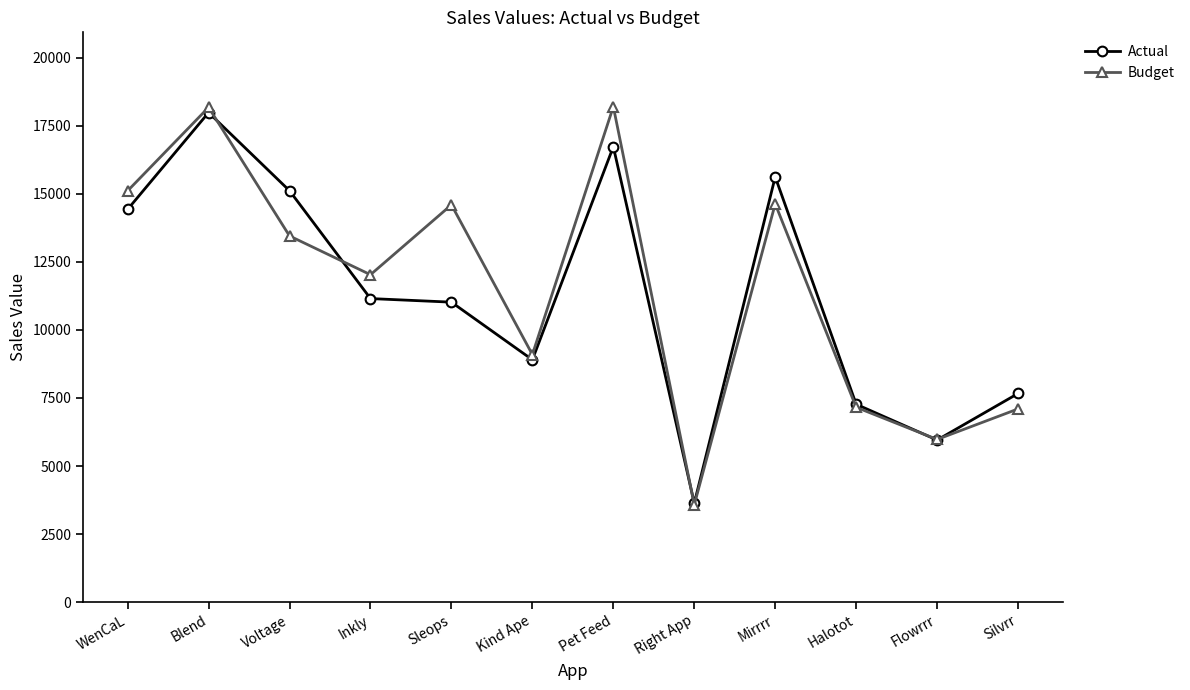

Which series has the largest total across all categories?

Budget